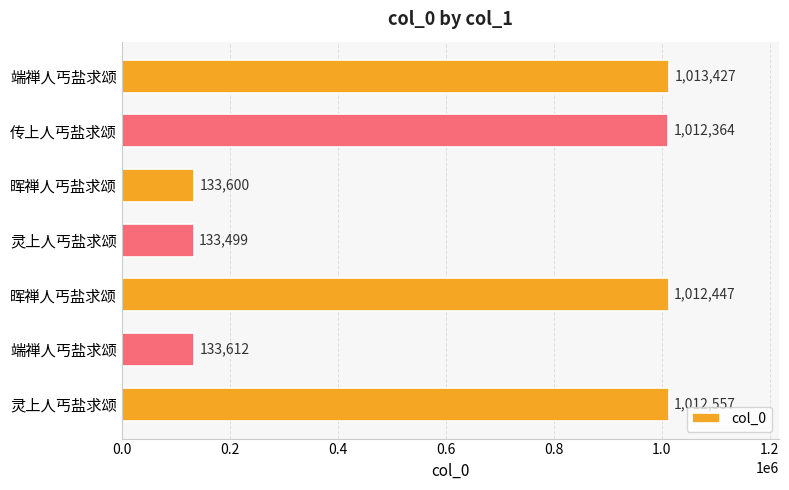

What is the sum of all values?

4451506